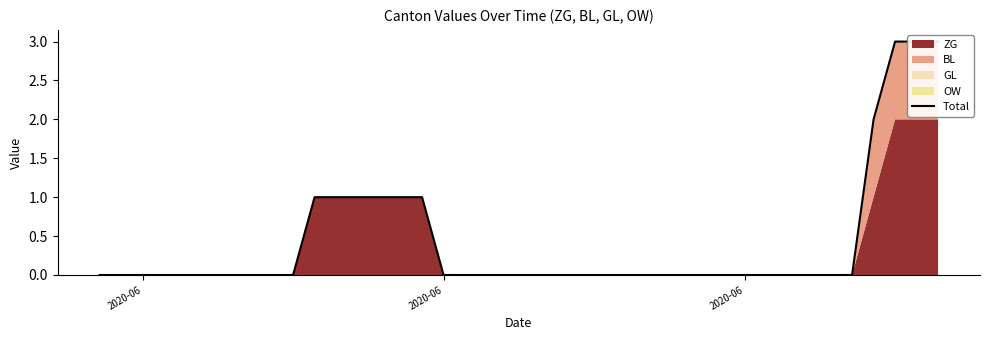

How many values exceed 0?

10